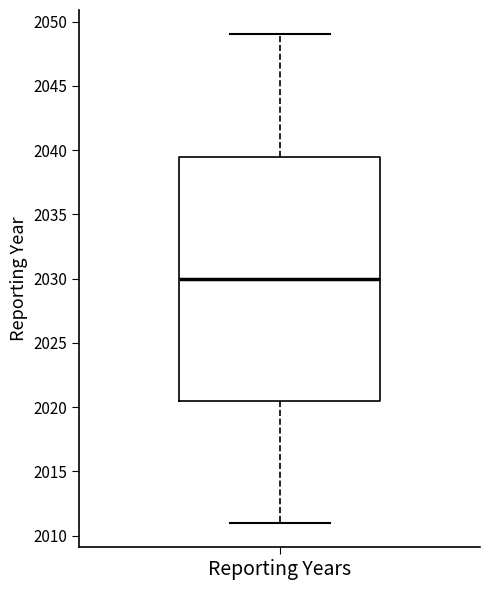

Read this box plot against the y-axis: the position of the median line, the range covered by the box, and the ends of both whiskers. The values are not printed on the chart, so give them approximately, as read against the axis.

median 2030.0, box 2020.5 to 2039.5, whiskers 2011.0 to 2049.0